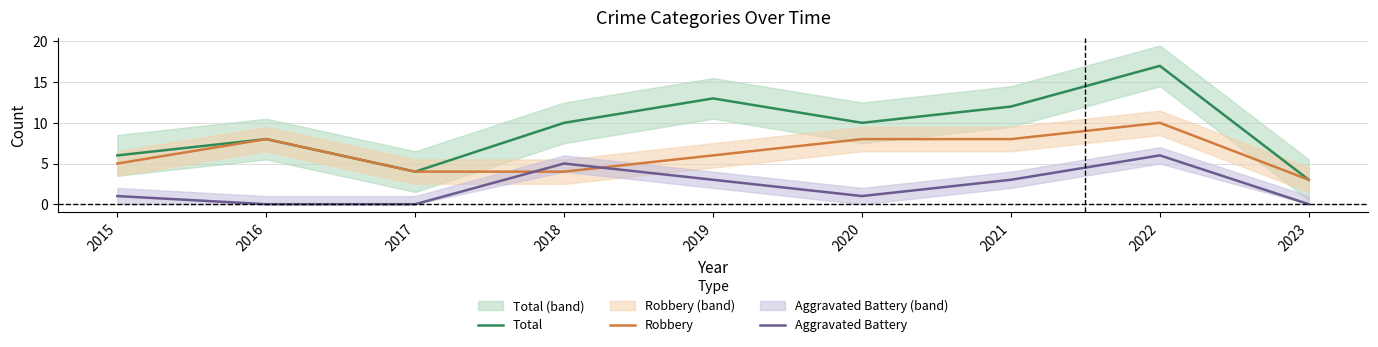

Rank the series by their maximum value, from lowest to highest.

Aggravated Battery, Robbery, Total